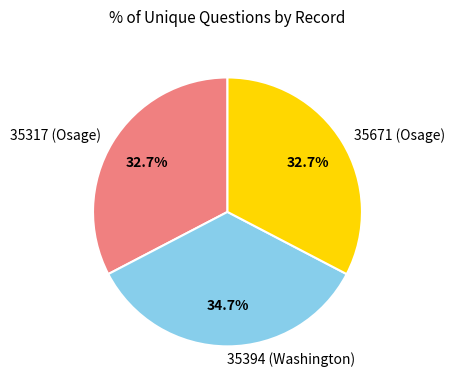

Is there a majority slice in this chart?

No